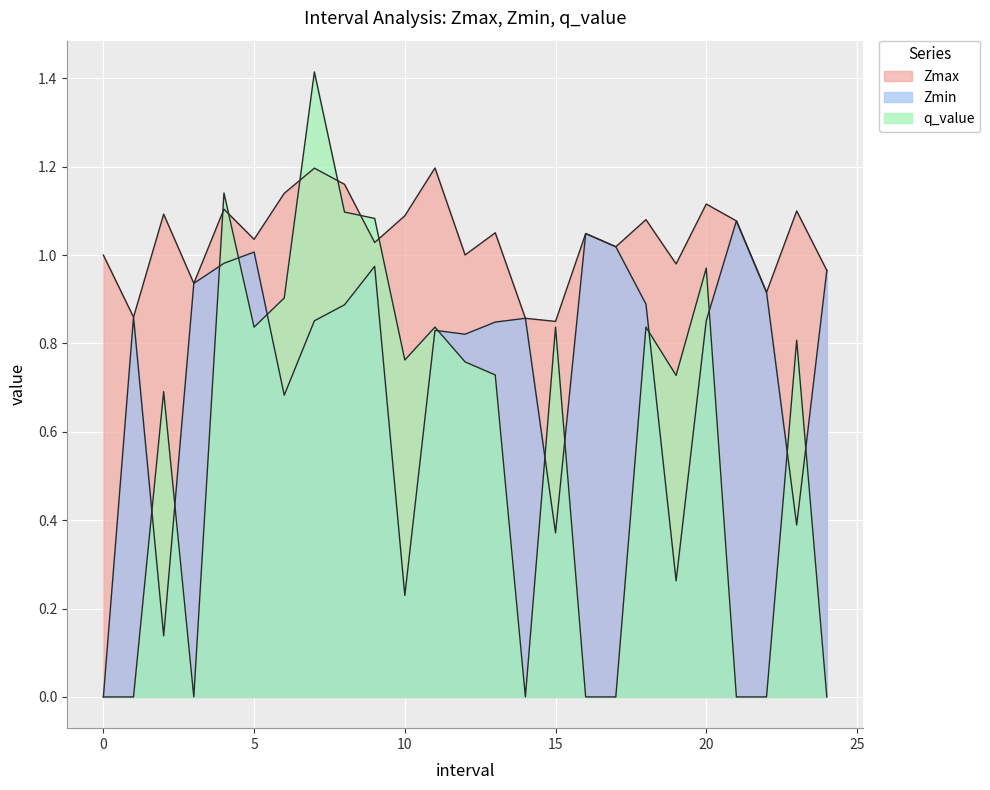

How many interior local peaks does the Zmin series have?

7